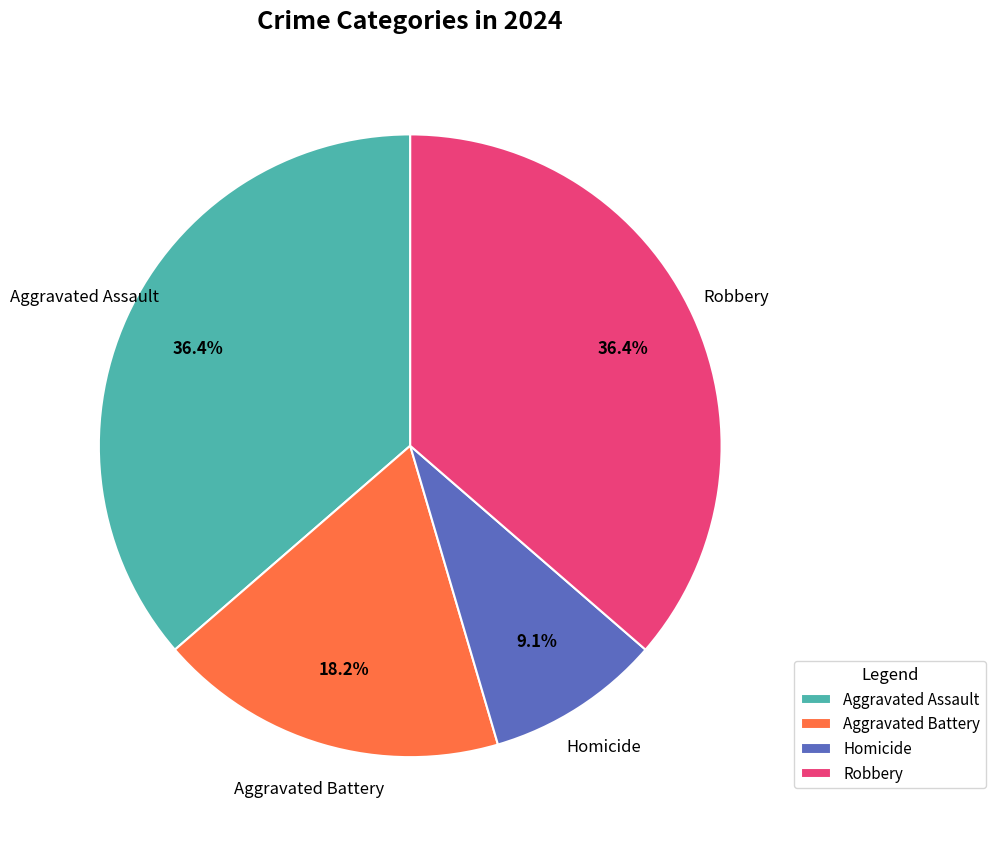

Combined, what portion of the pie is Robbery and Aggravated Battery?

54.5%